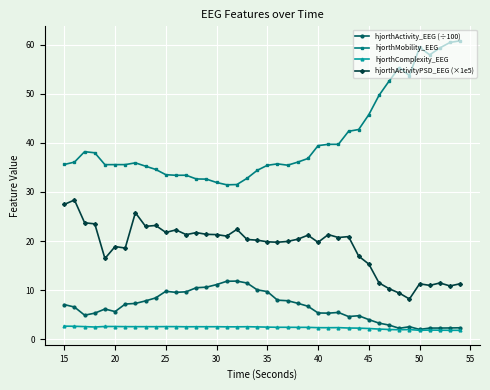

In hjorthMobility_EEG, how many points are higher than both neighbors (excluding endpoints)?

6